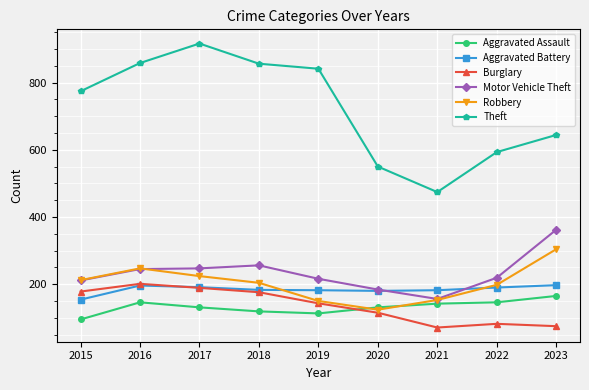

Is the value of Robbery at 2020 greater than the value of Aggravated Assault at 2022?

No